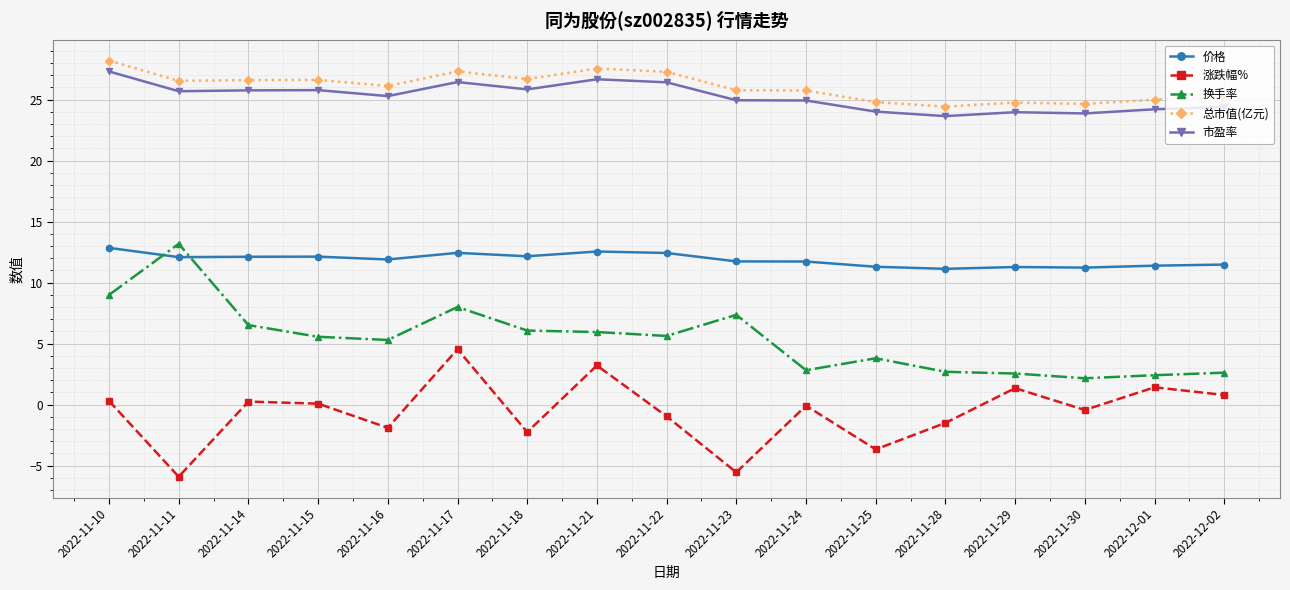

Rank the series at 2022-11-15 from highest to lowest value.

总市值(亿元), 市盈率, 价格, 换手率, 涨跌幅%